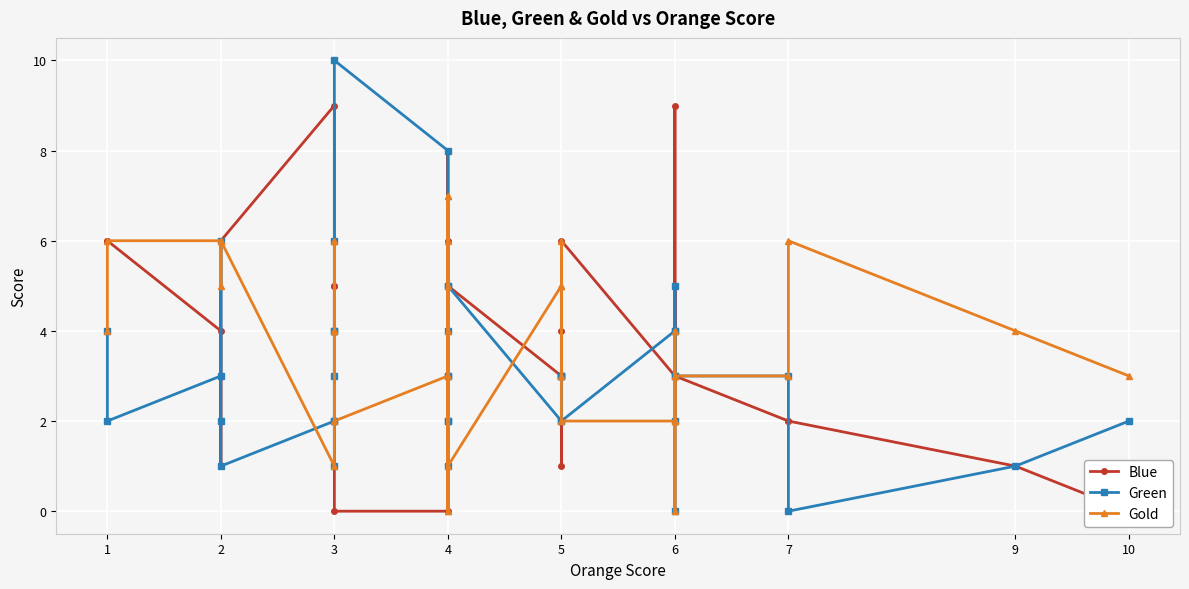

At which category does Blue reach its first local valley?

2